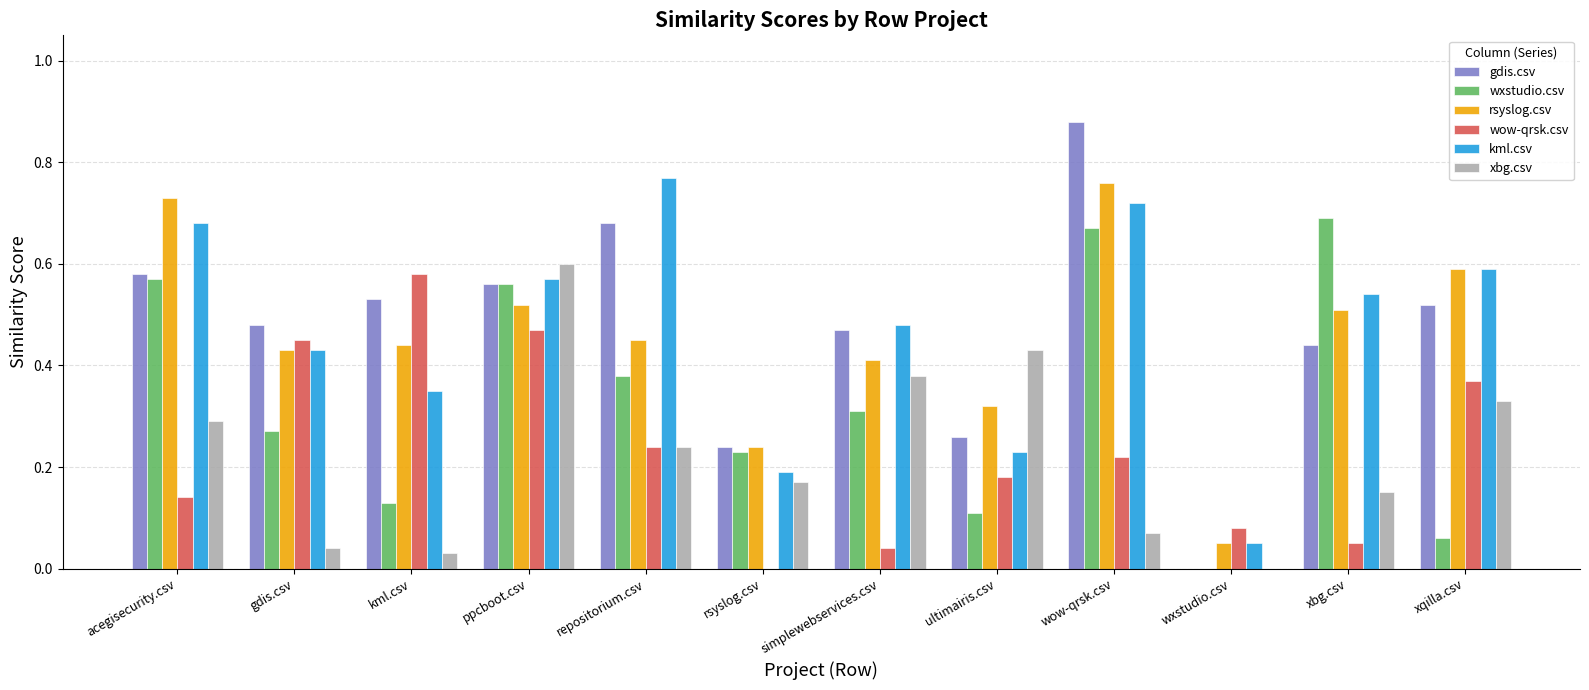

Which category has the highest value in the gdis.csv series?

wow-qrsk.csv